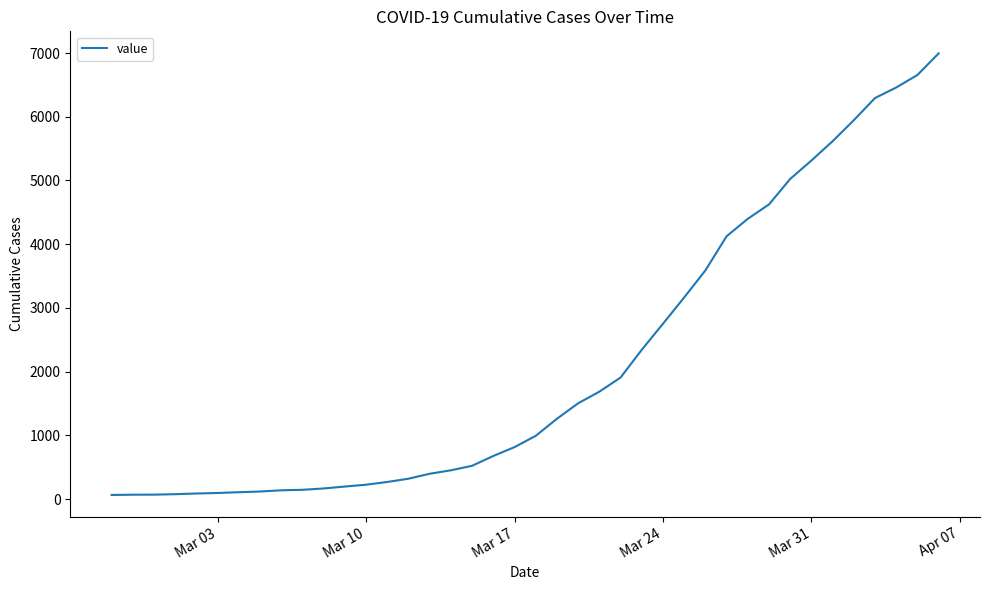

How many categories are shown in the chart?

40